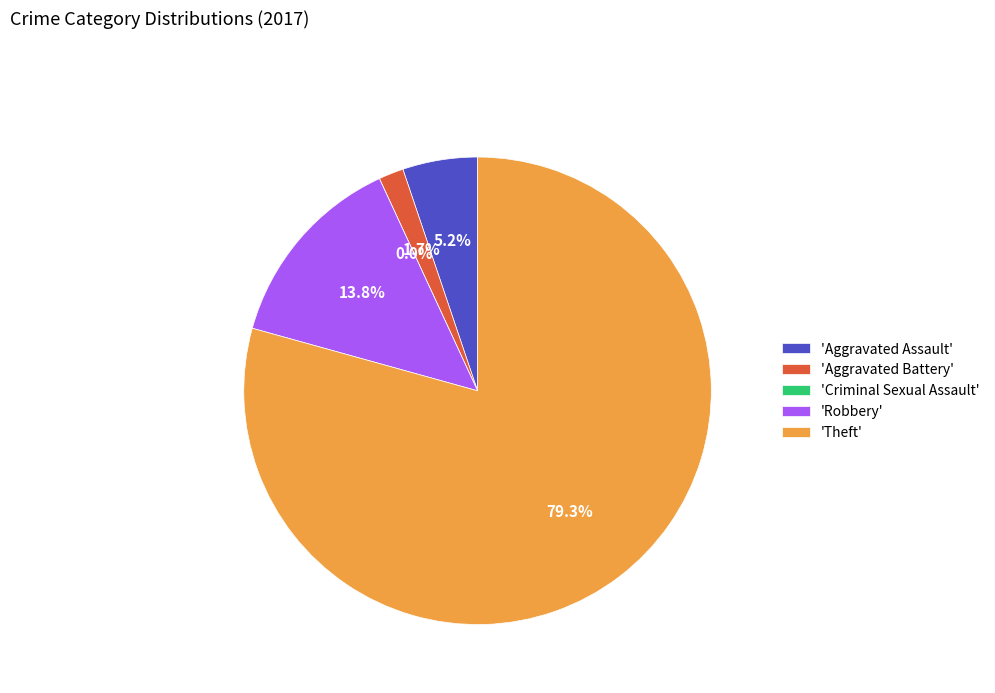

Is it true that Theft is 88% of the pie?

False